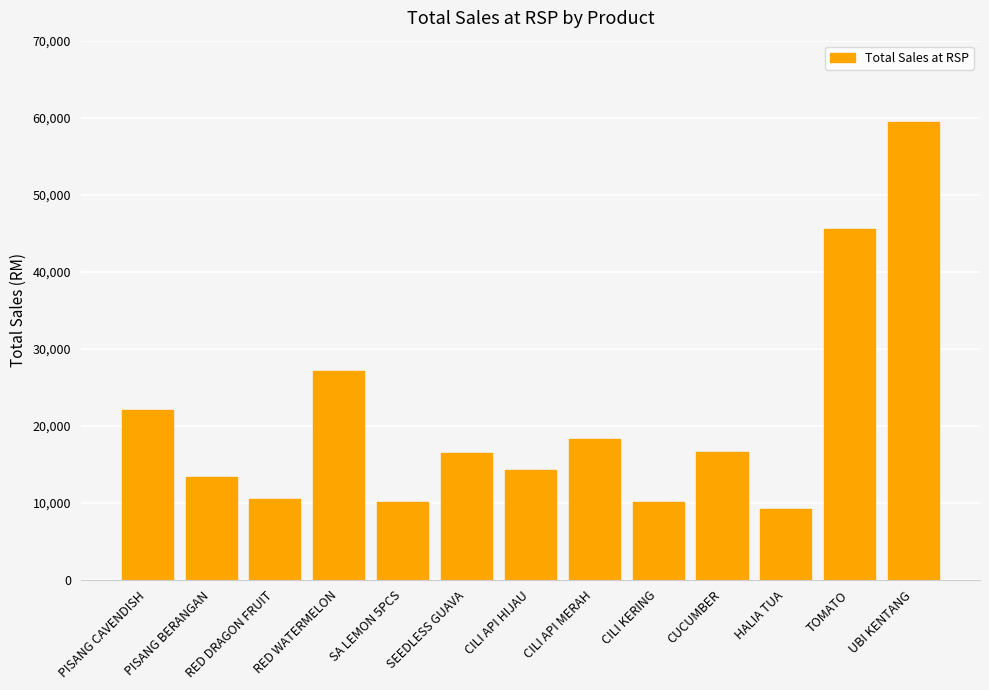

At which category does the chart reach its minimum across all series?

HALIA TUA